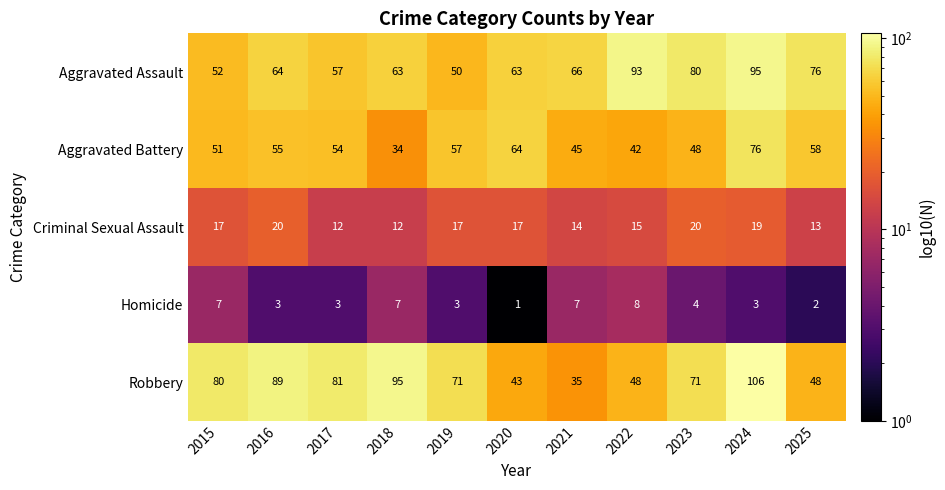

At which category is the sum across all series the highest?

2024